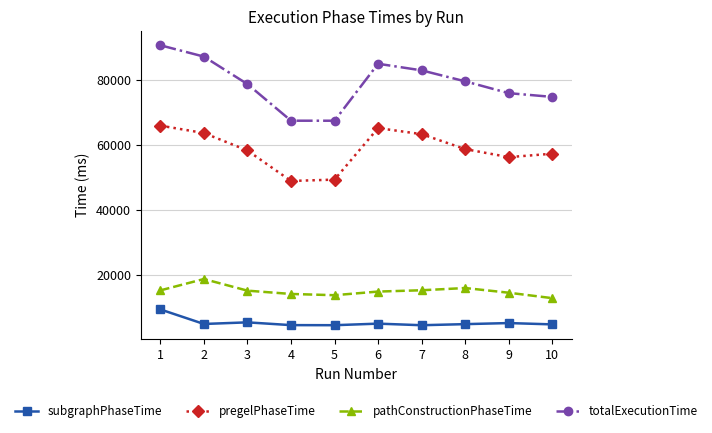

True or false: subgraphPhaseTime and totalExecutionTime intersect in this chart.

False